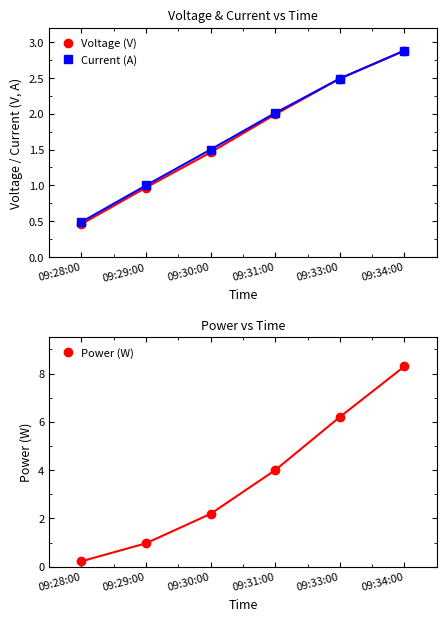

Is the value of Current (A) at 09:31:00 greater than the value of Voltage (V) at 09:33:00?

No